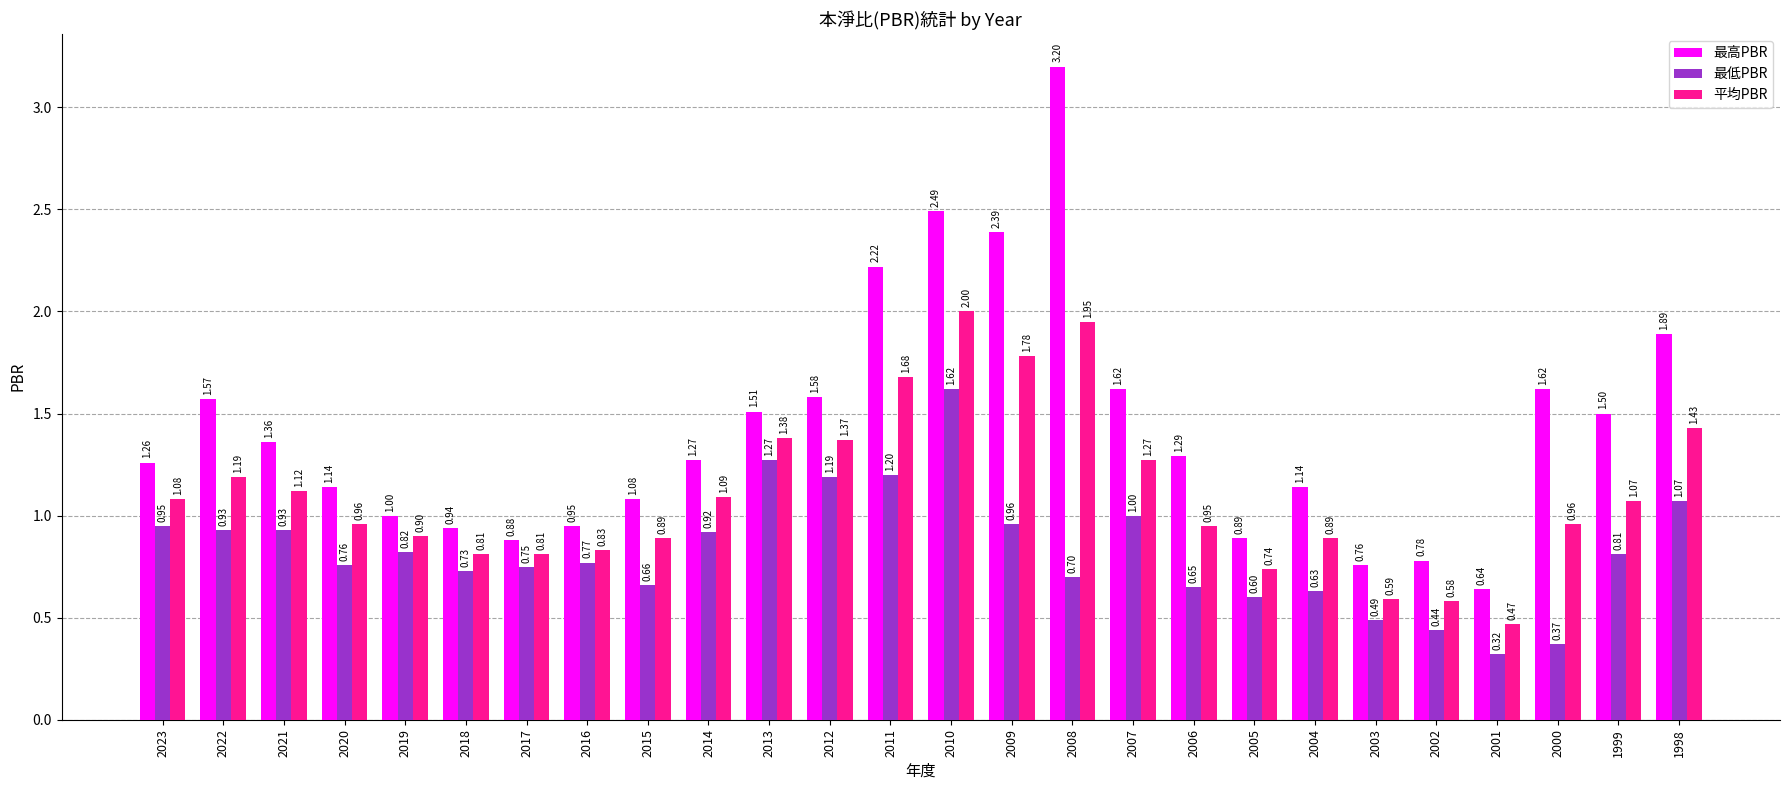

At which label does 平均PBR reach its minimum?

2001